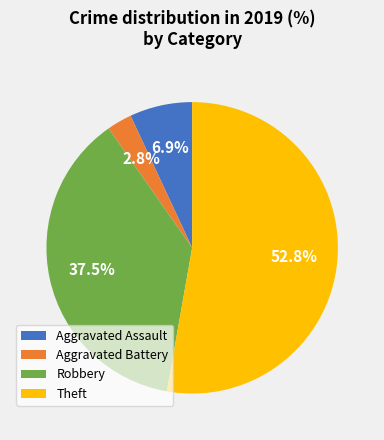

What percentage is the Aggravated Battery slice, to the nearest percent?

3%